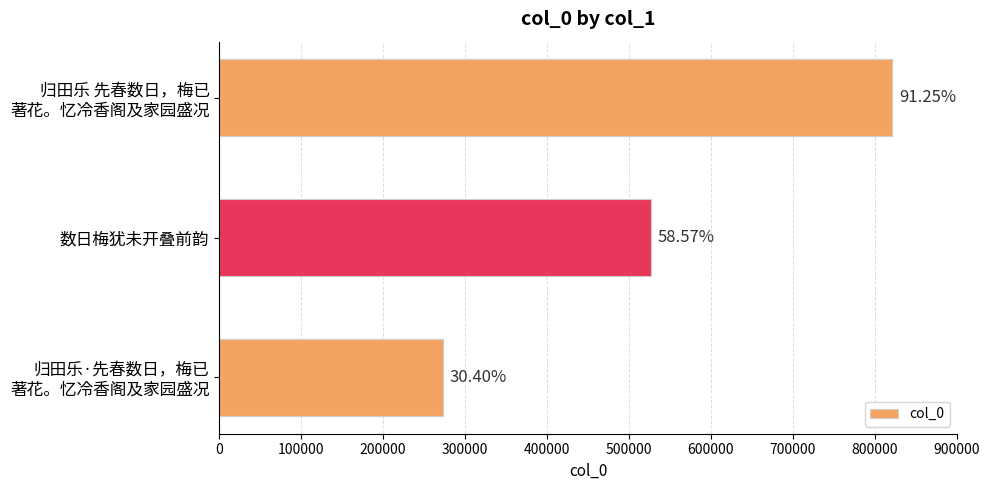

How many bars are there in total?

3